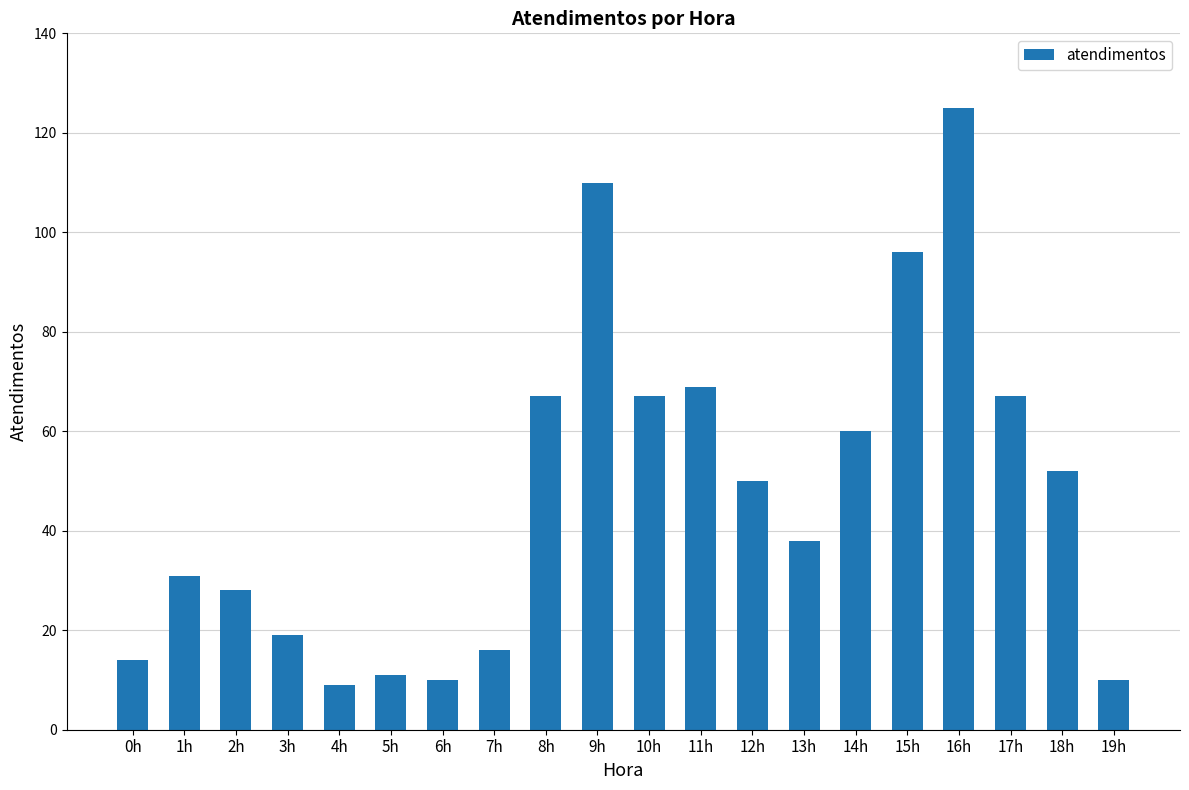

Which label corresponds to the largest value in the chart?

16h